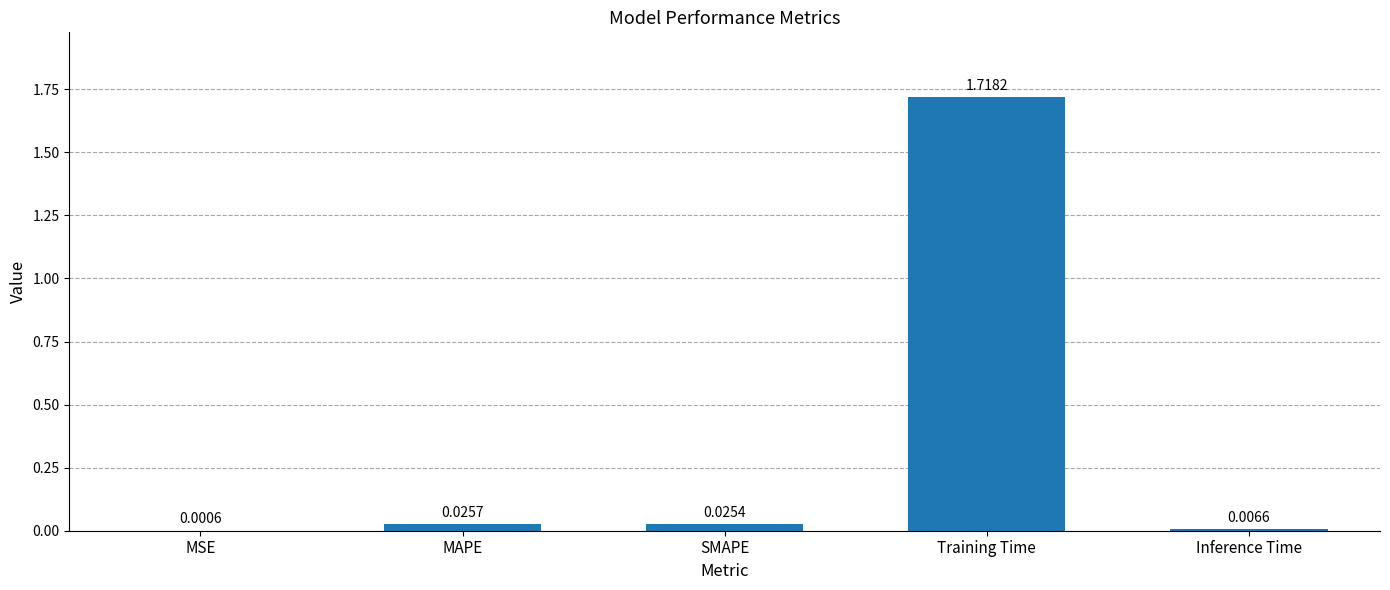

At which label is the value closest to 0?

MSE